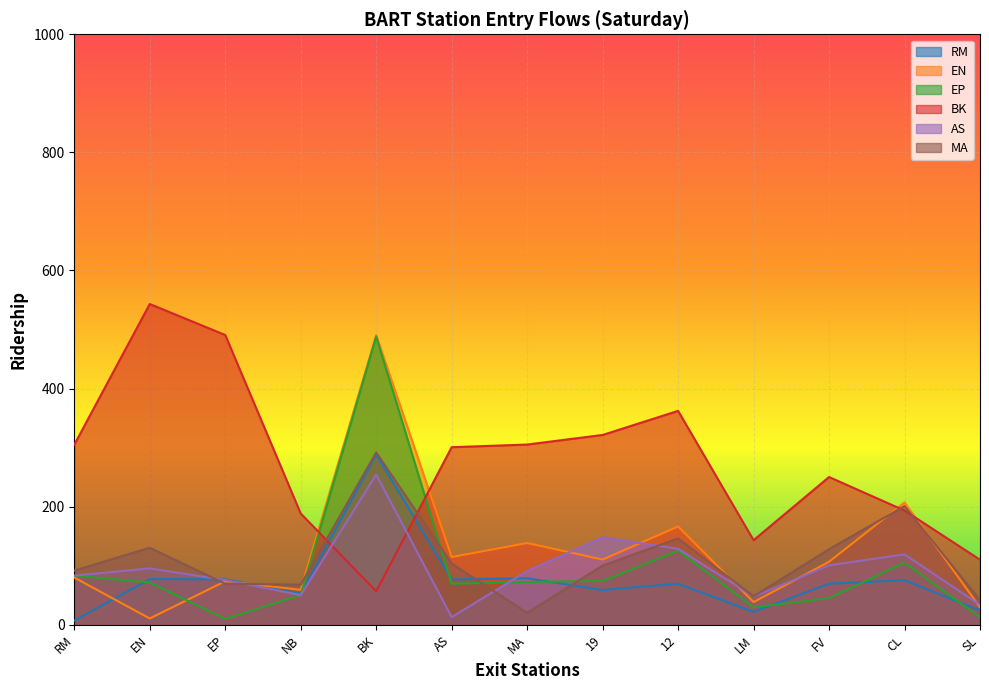

Rank the series by their maximum value, from highest to lowest.

BK, EN, EP, MA, RM, AS